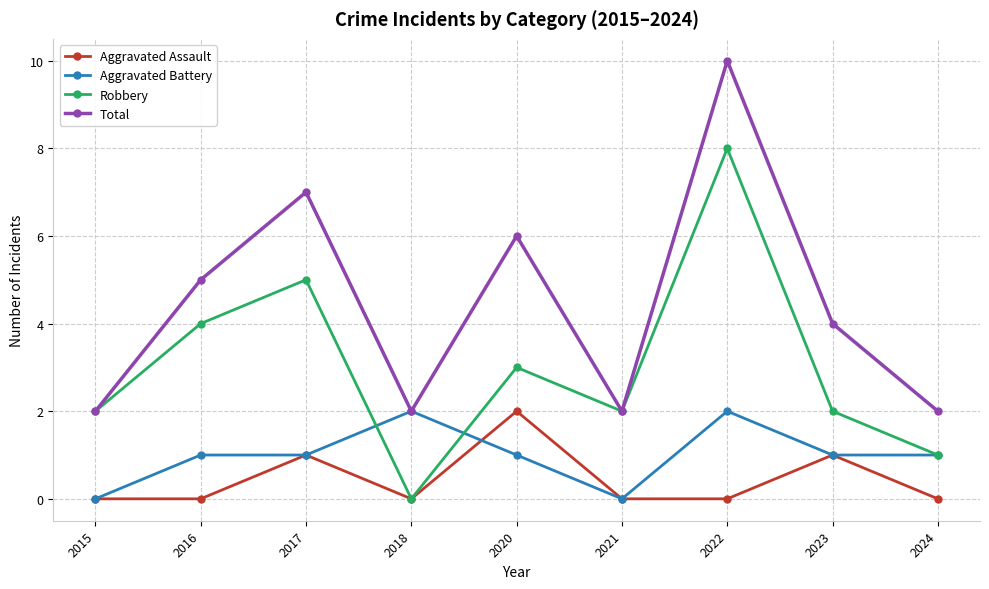

True or false: Robbery has a value of 1 at 2015.

False